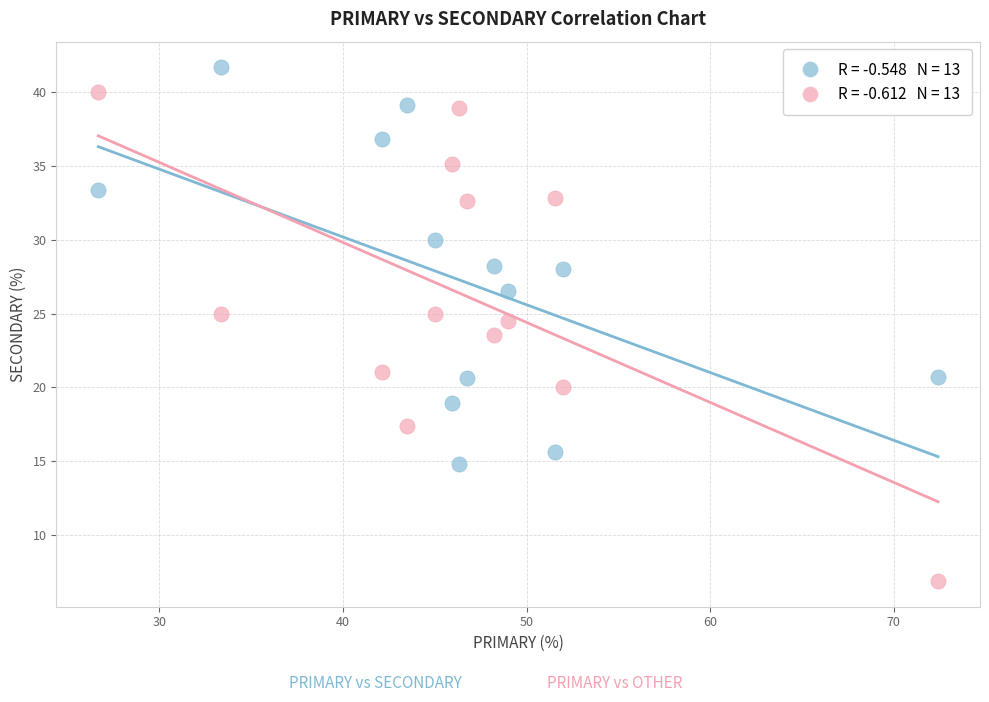

Across all data points, what is the range of X values (max minus min)?

45.7